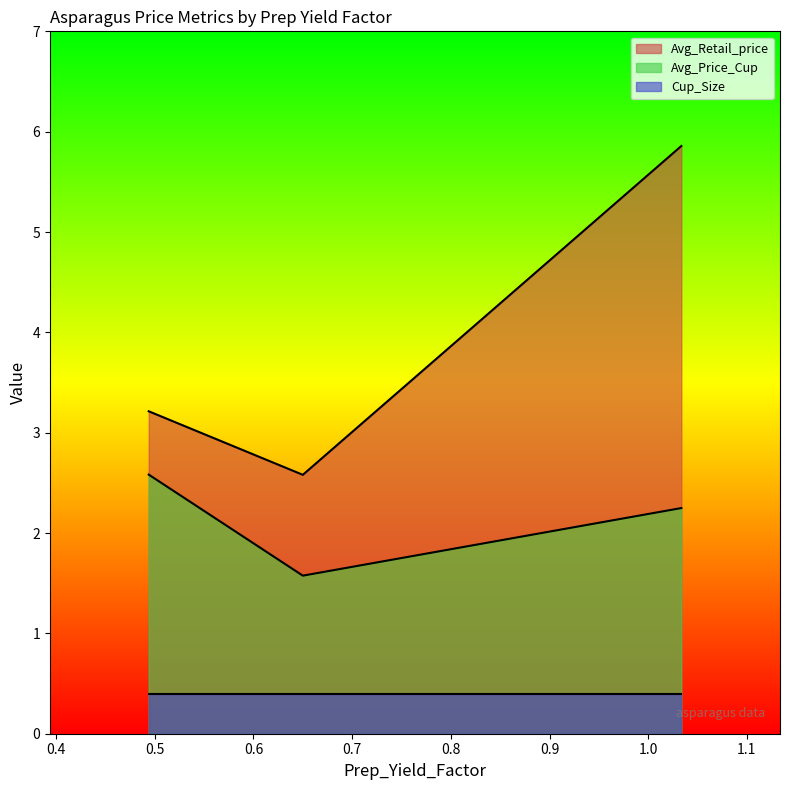

What is the value of the Avg_Price_Cup point at the 3rd from the left?

2.2